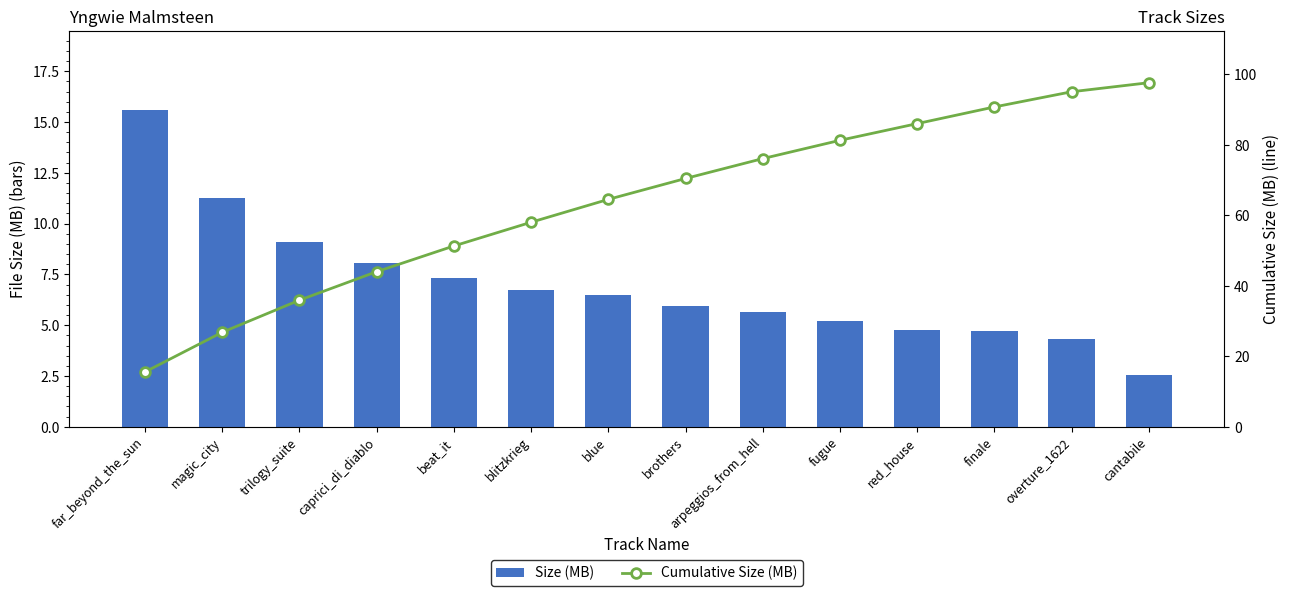

What is the smallest value displayed?

2.6